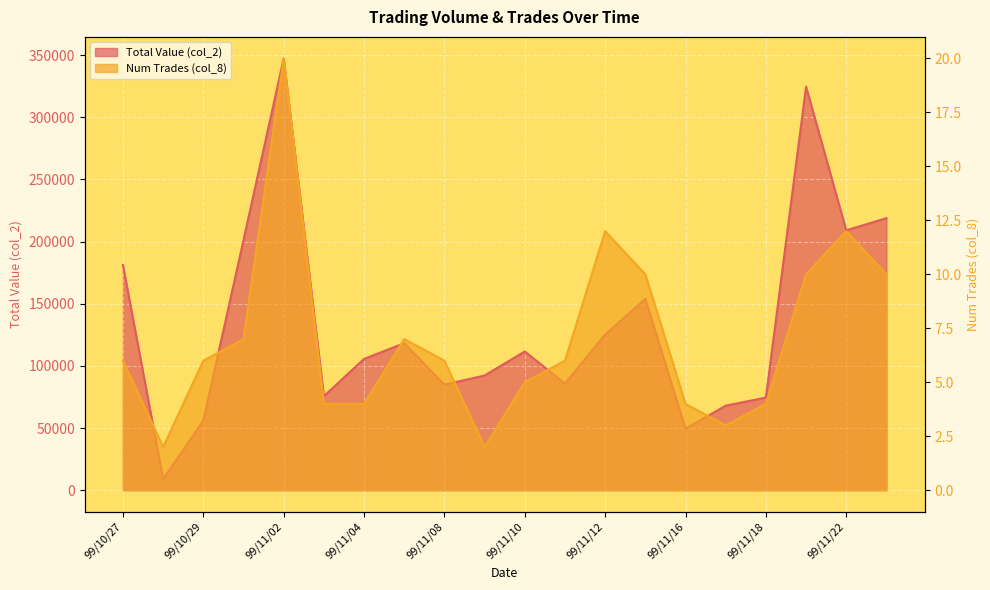

True or false: col_2 and col_8 cross at least once.

False